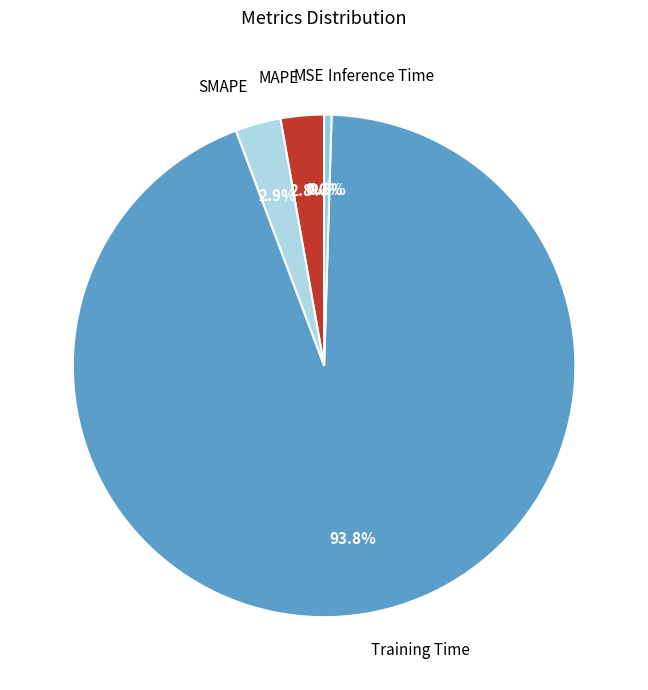

To the nearest percent, what is the difference between the largest and smallest slice percentages?

94%